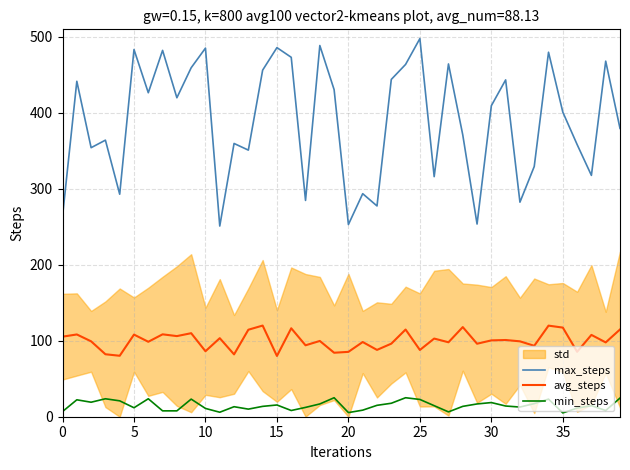

Which series has the largest total across all categories?

max_steps